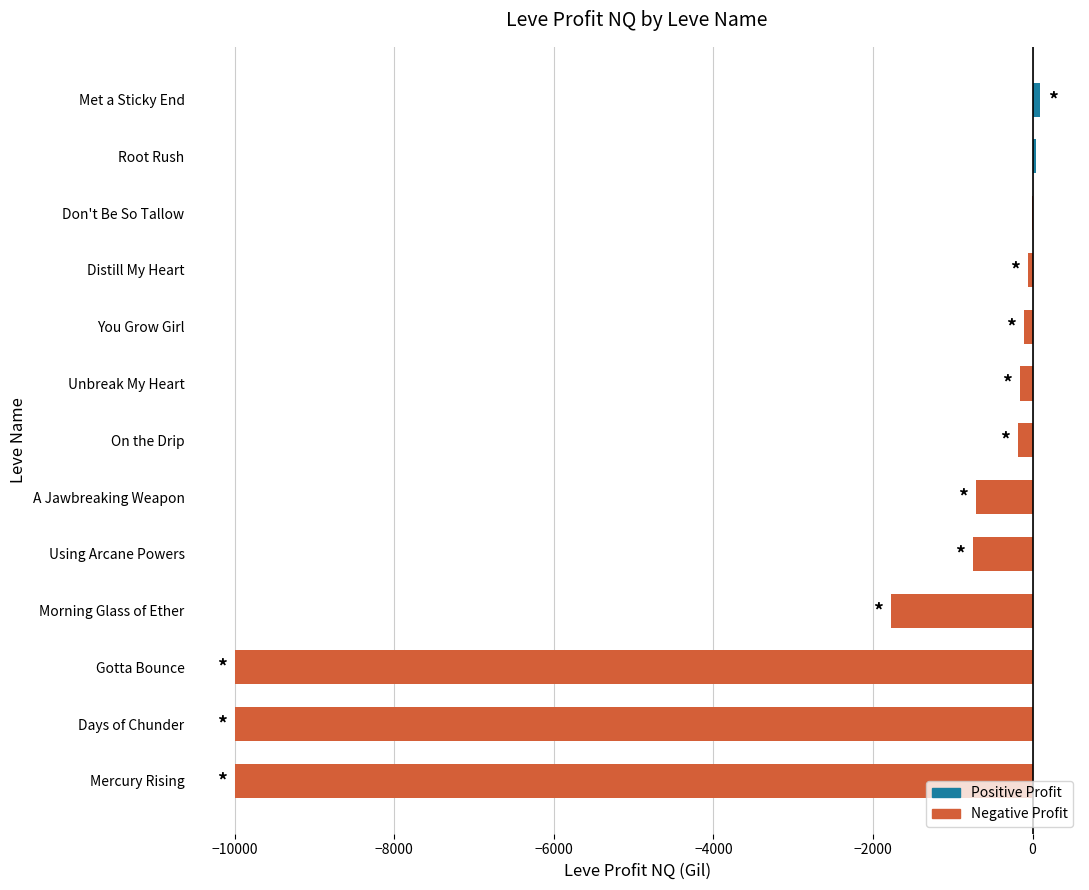

Where is the data nearest to the value -4954?

Morning Glass of Ether